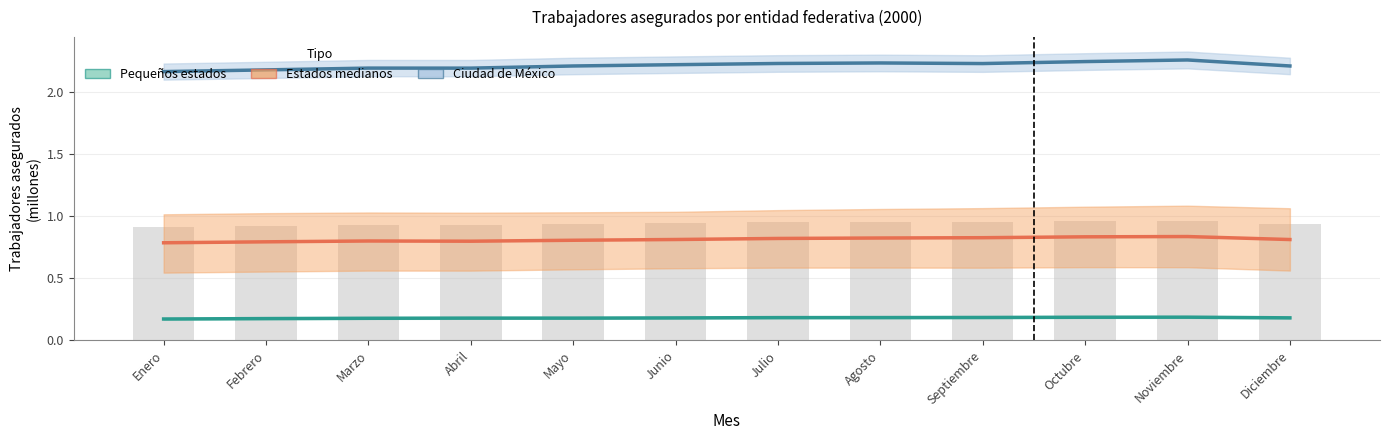

Which series has the largest total across all categories?

Ciudad de México